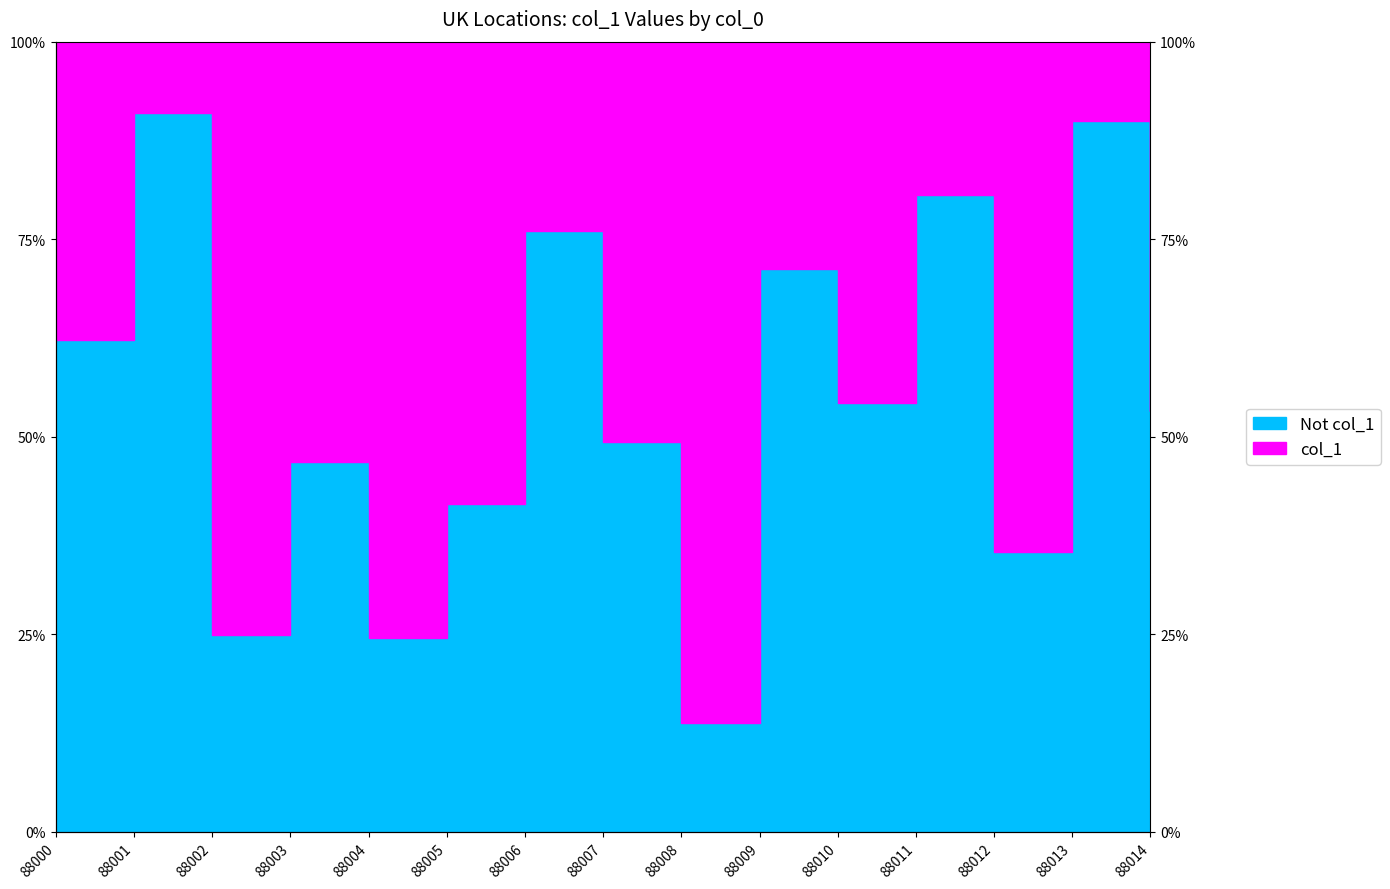

What is the difference between the values at 88013 and 88000?

0.3